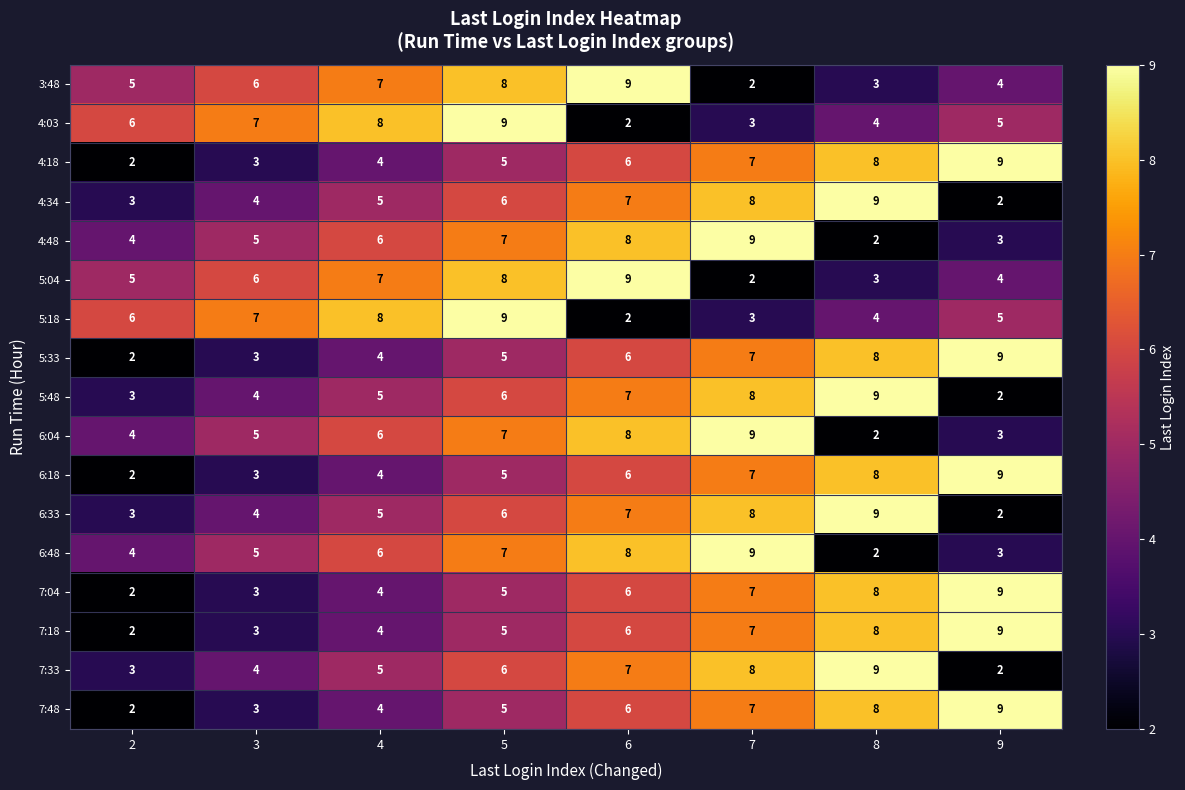

What is the highest value of the 5:33 series?

9